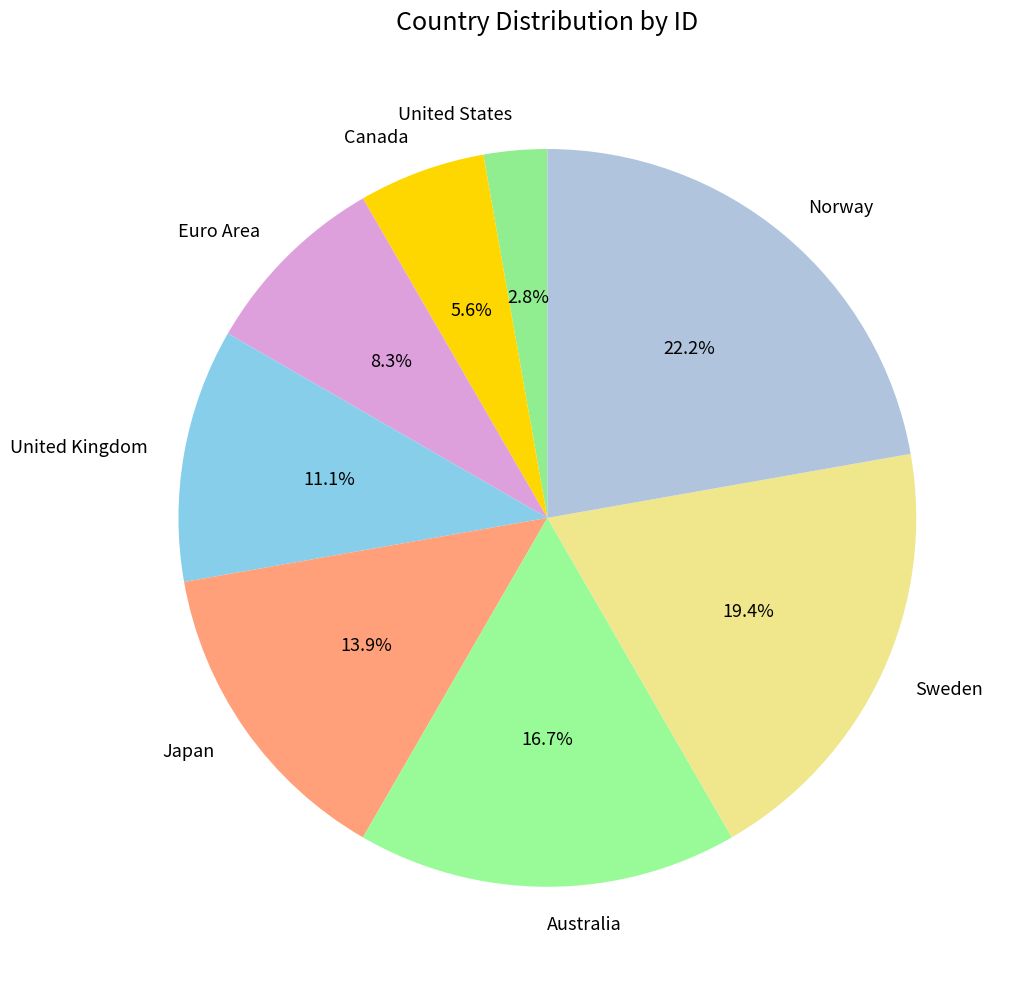

The Norway slice represents 22% of the pie. True or false?

True